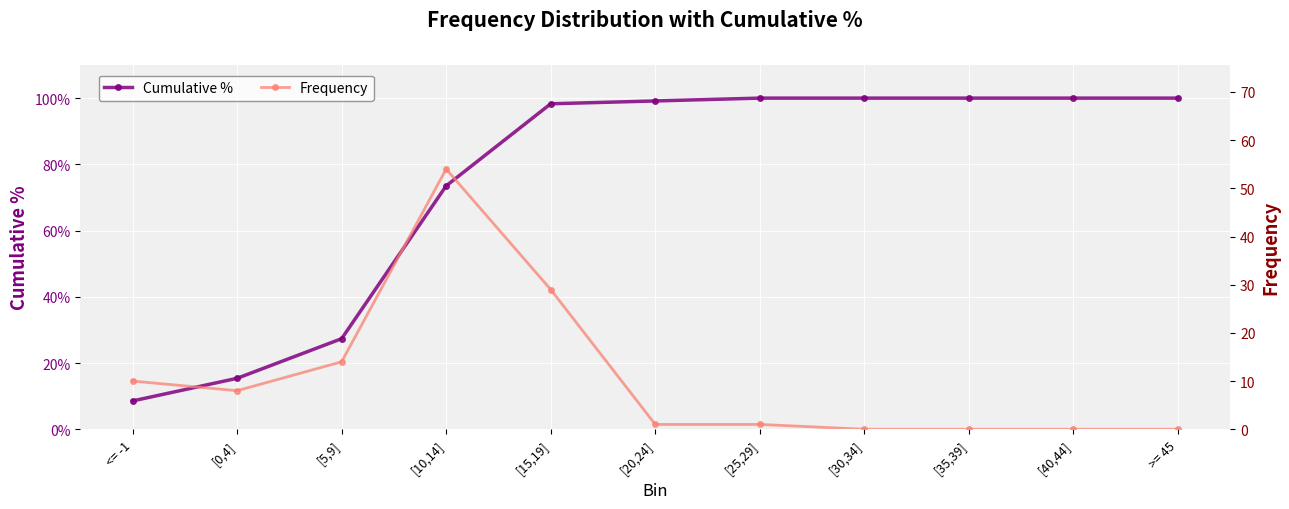

How many values in the Frequency series are below 1?

4